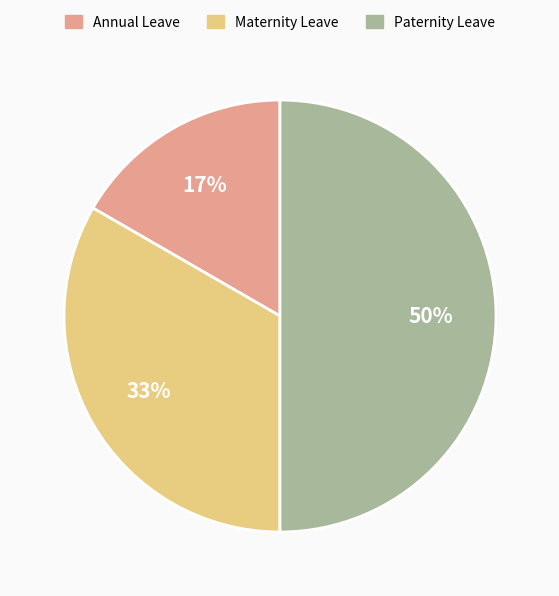

Count the number of slices in the pie.

3